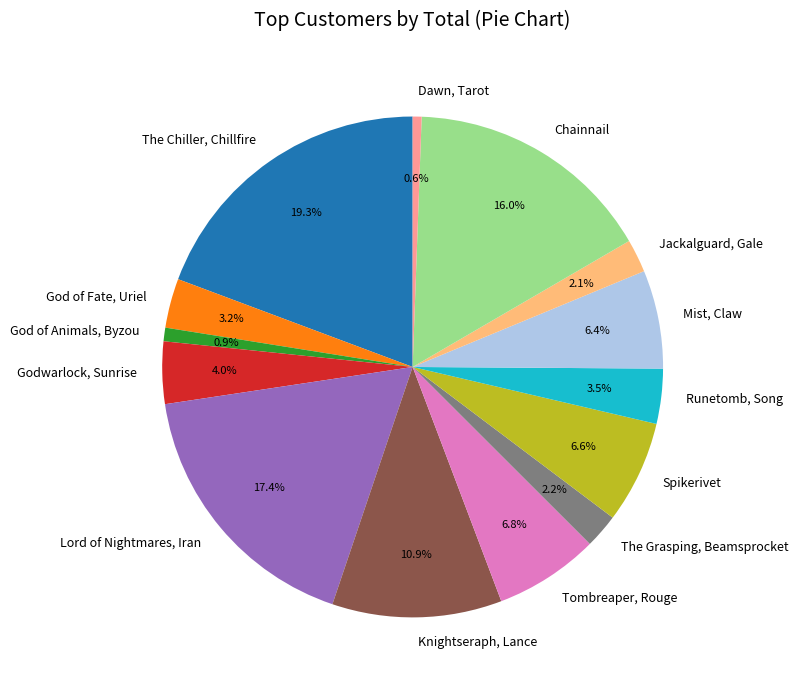

How many segments does this pie chart have?

14